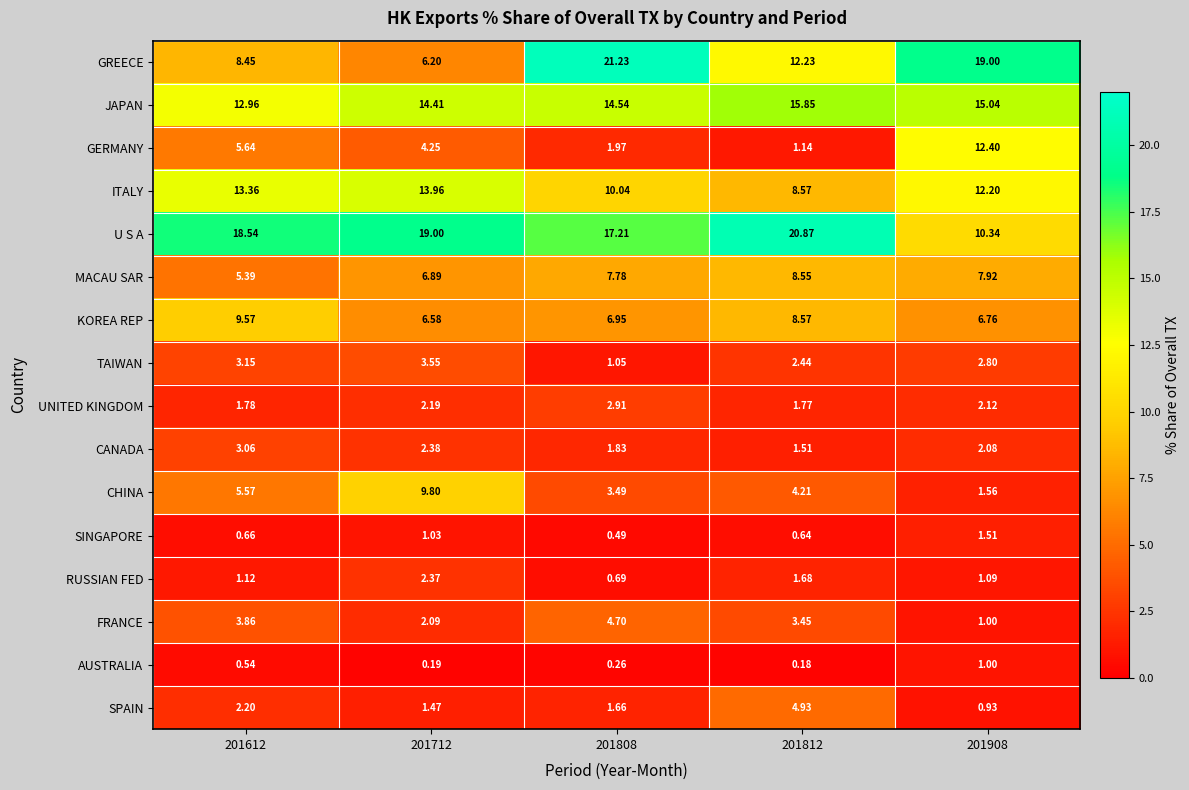

Which series has the largest range (max minus min)?

GREECE